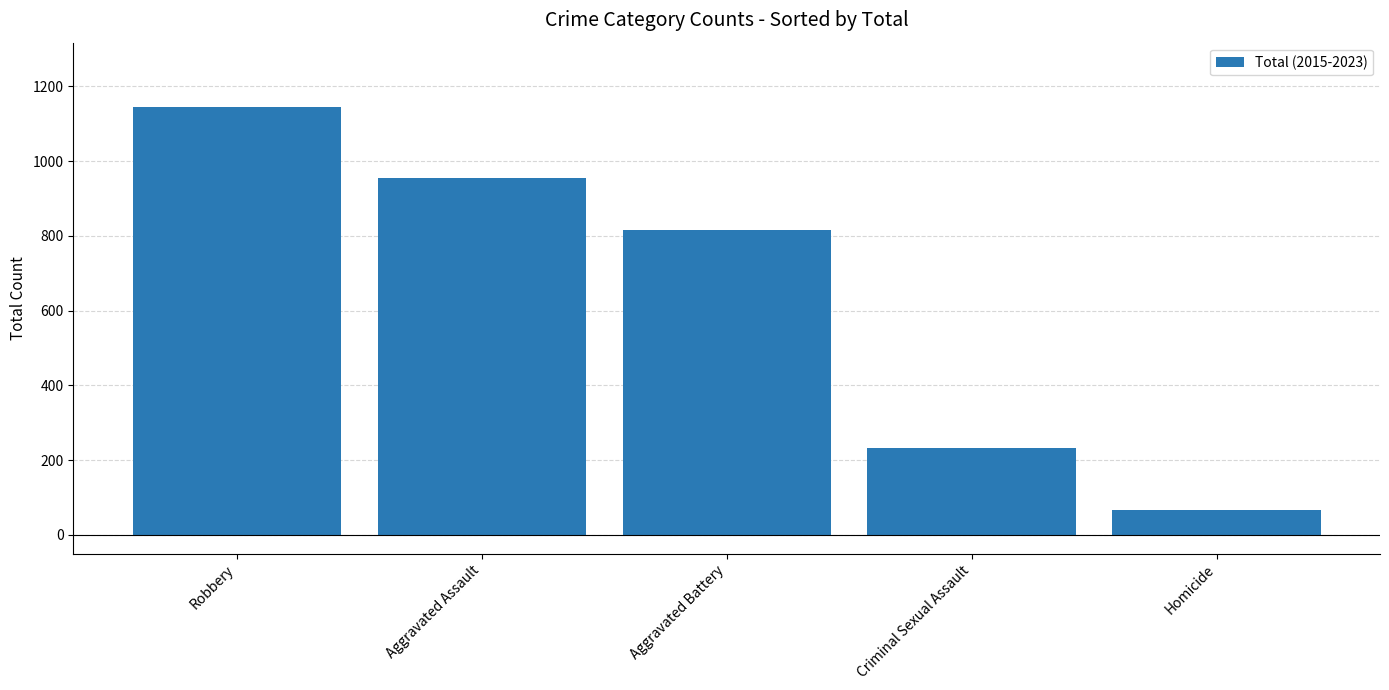

What is the average value?

643